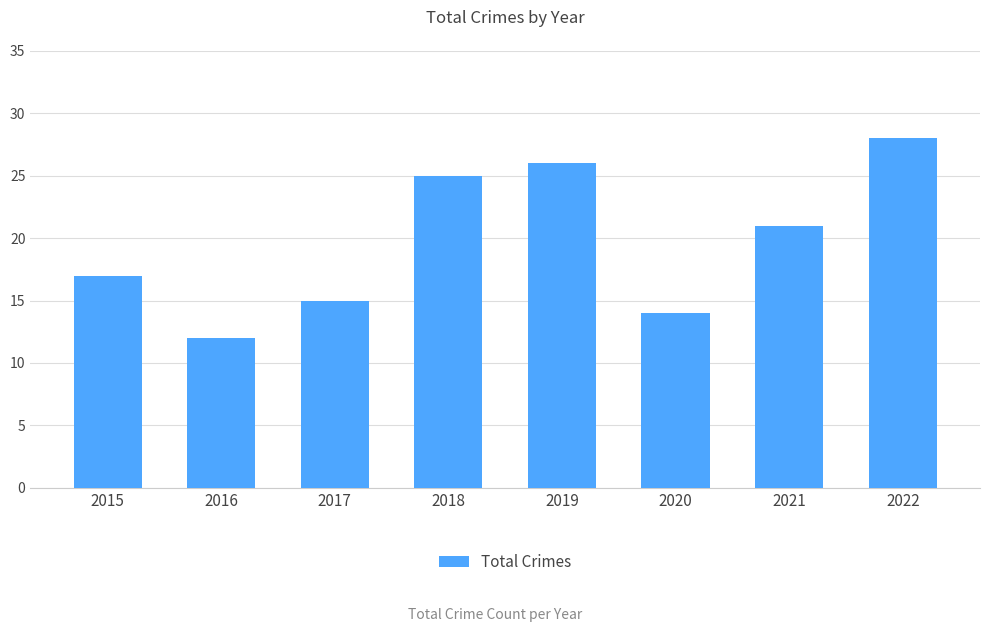

Are the bars horizontal?

No